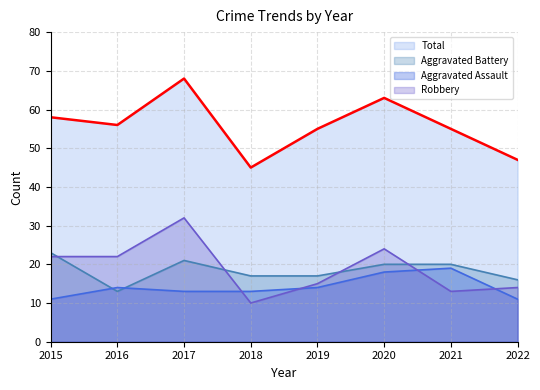

What is the difference between the maximum and second lowest values in the Aggravated Assault series?

8